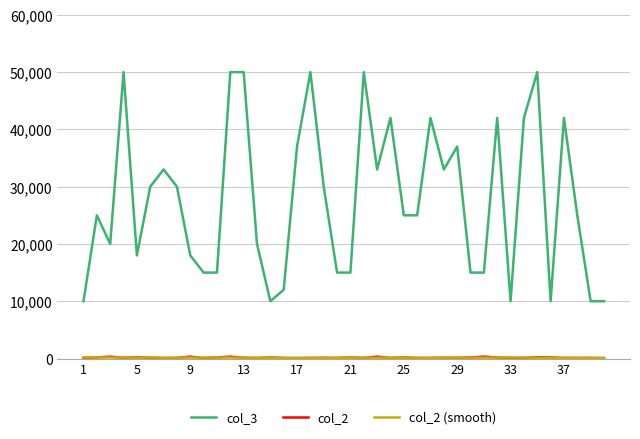

What is the maximum value shown in the chart?

50000.0